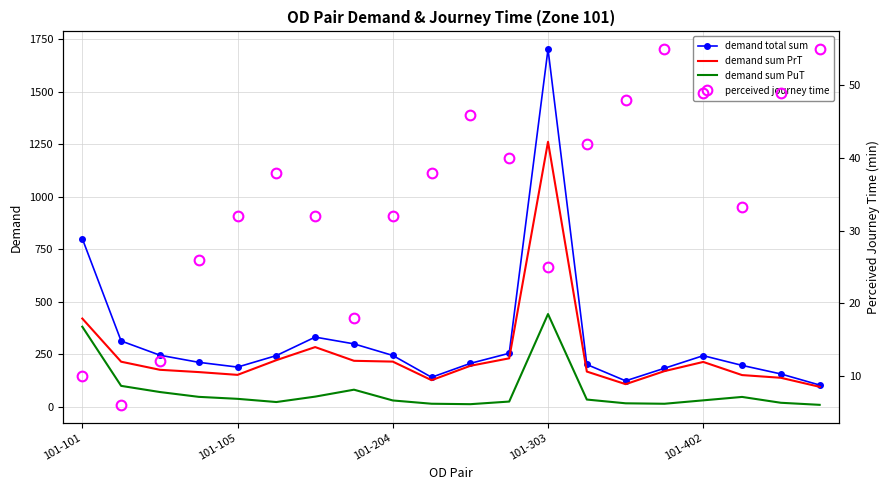

How many times do perceived journey time and demand sum PuT cross each other?

7